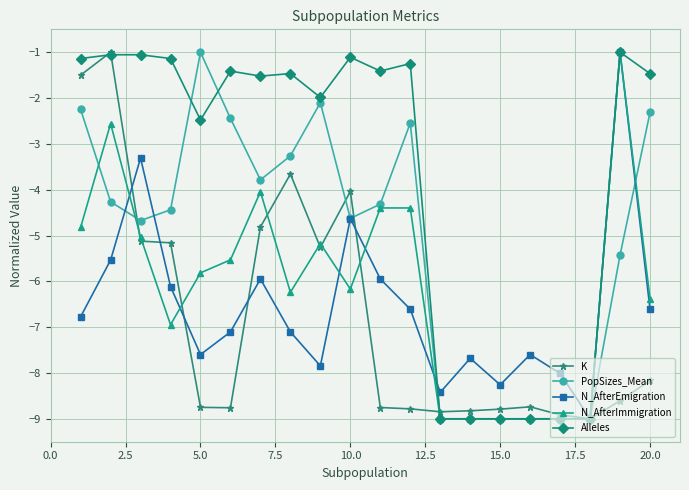

What is the greatest value displayed?

-1.0